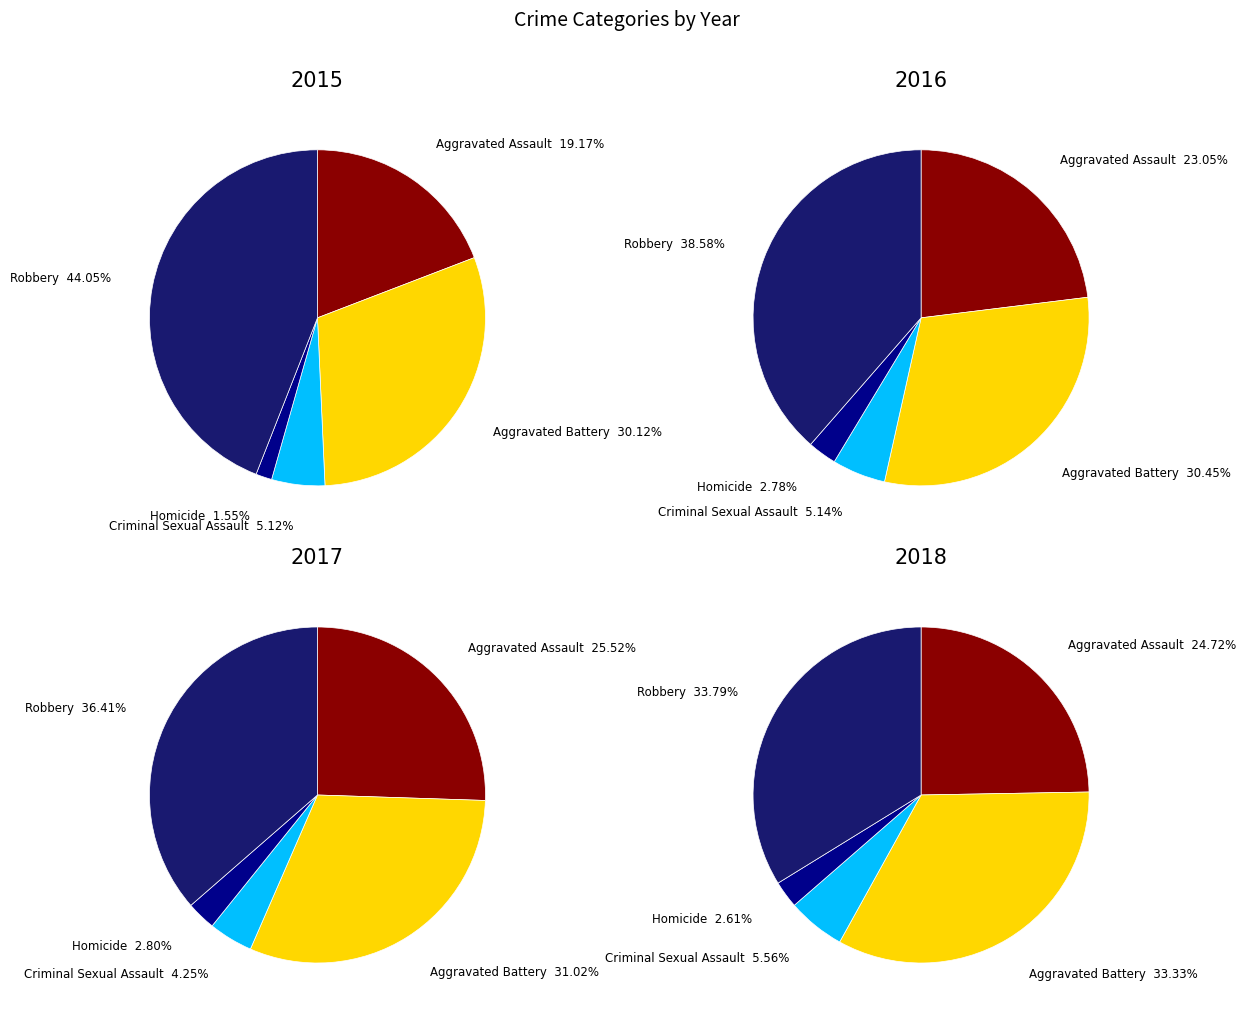

What is the largest slice in the pie chart?

Robbery